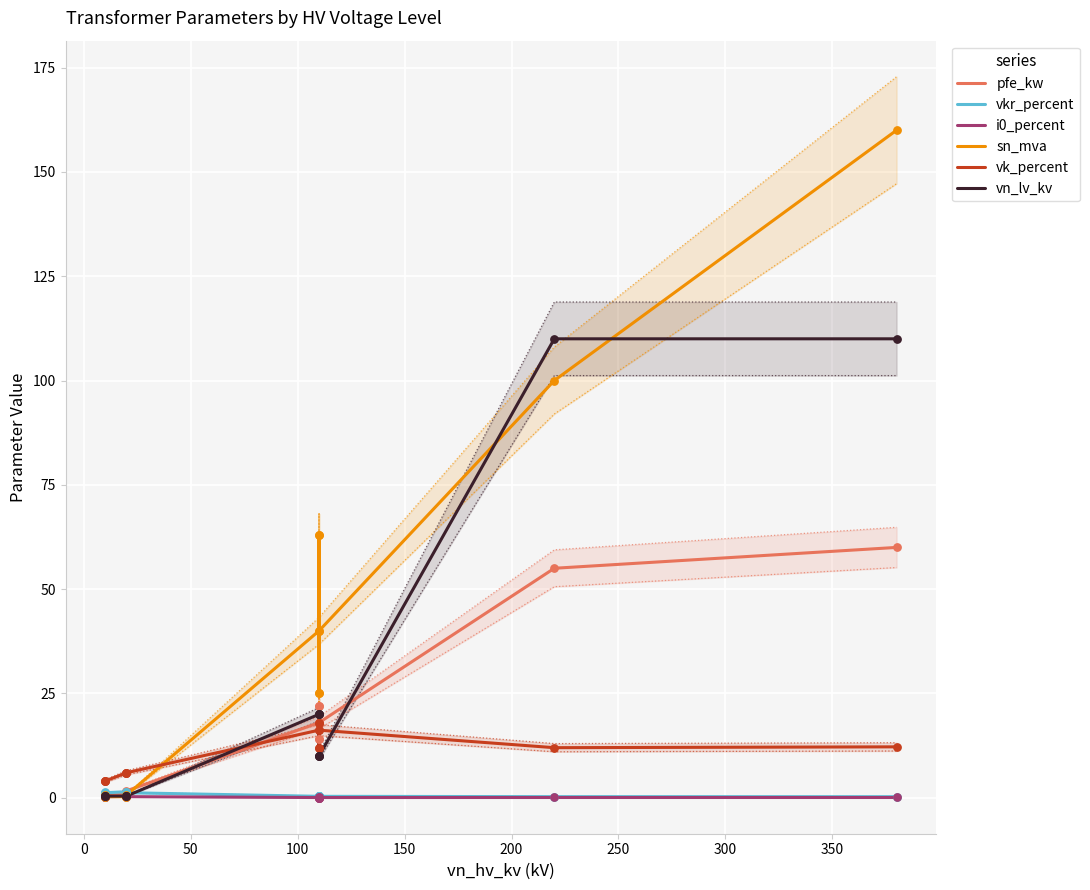

Which series reaches the maximum Y coordinate?

sn_mva